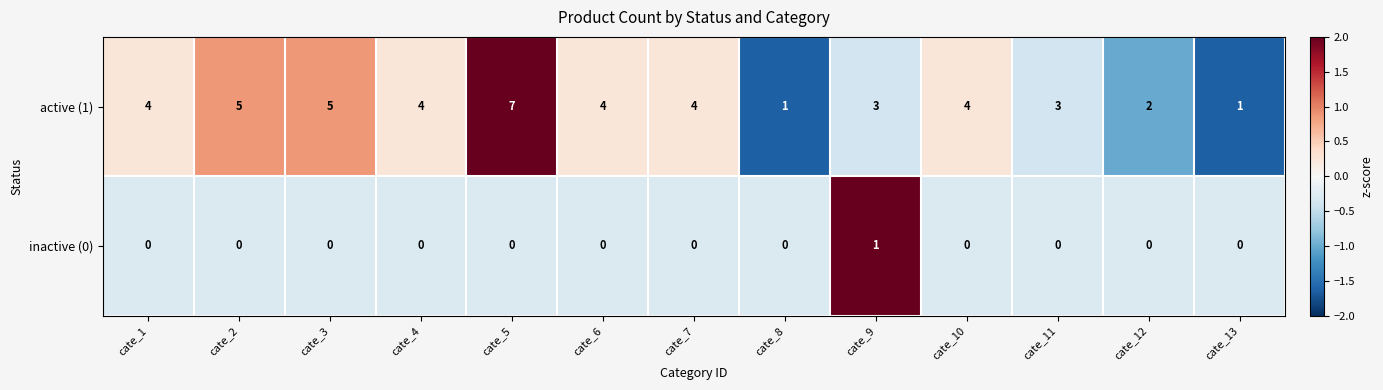

How many data points in inactive (0) are above 0?

1